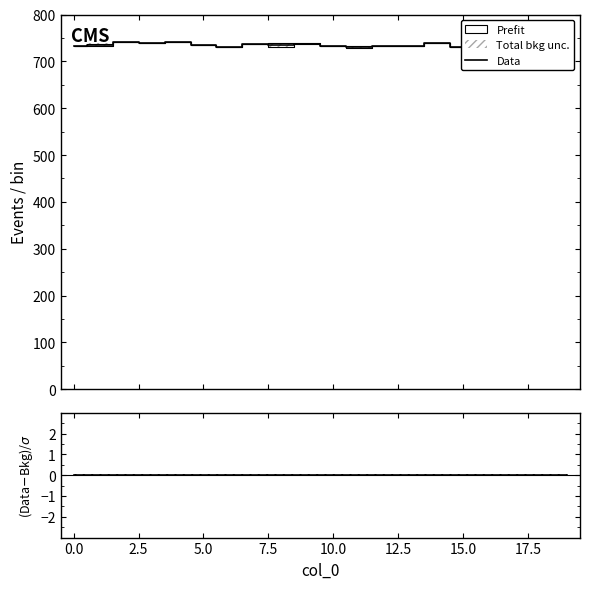

How many lines are shown in the chart?

3